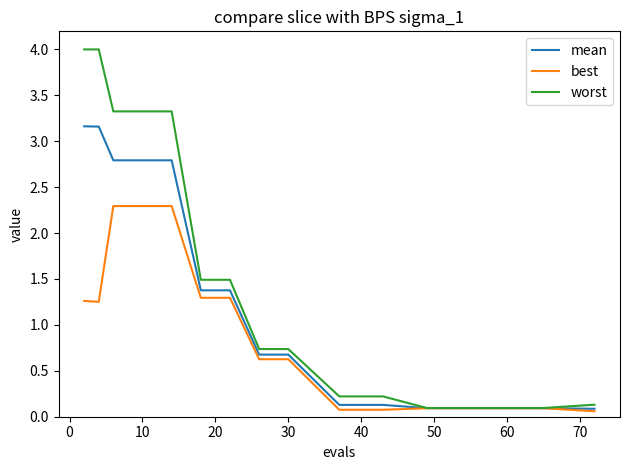

Rank the series by their average value, from highest to lowest.

worst, mean, best